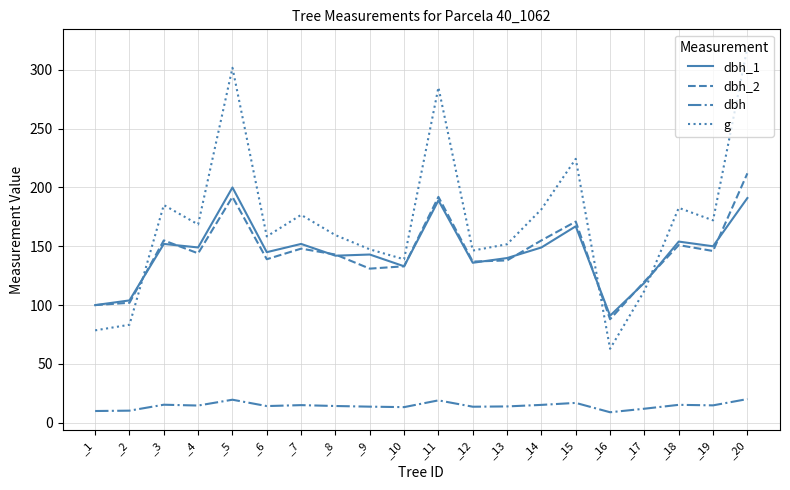

True or false: dbh_2 and dbh intersect in this chart.

False